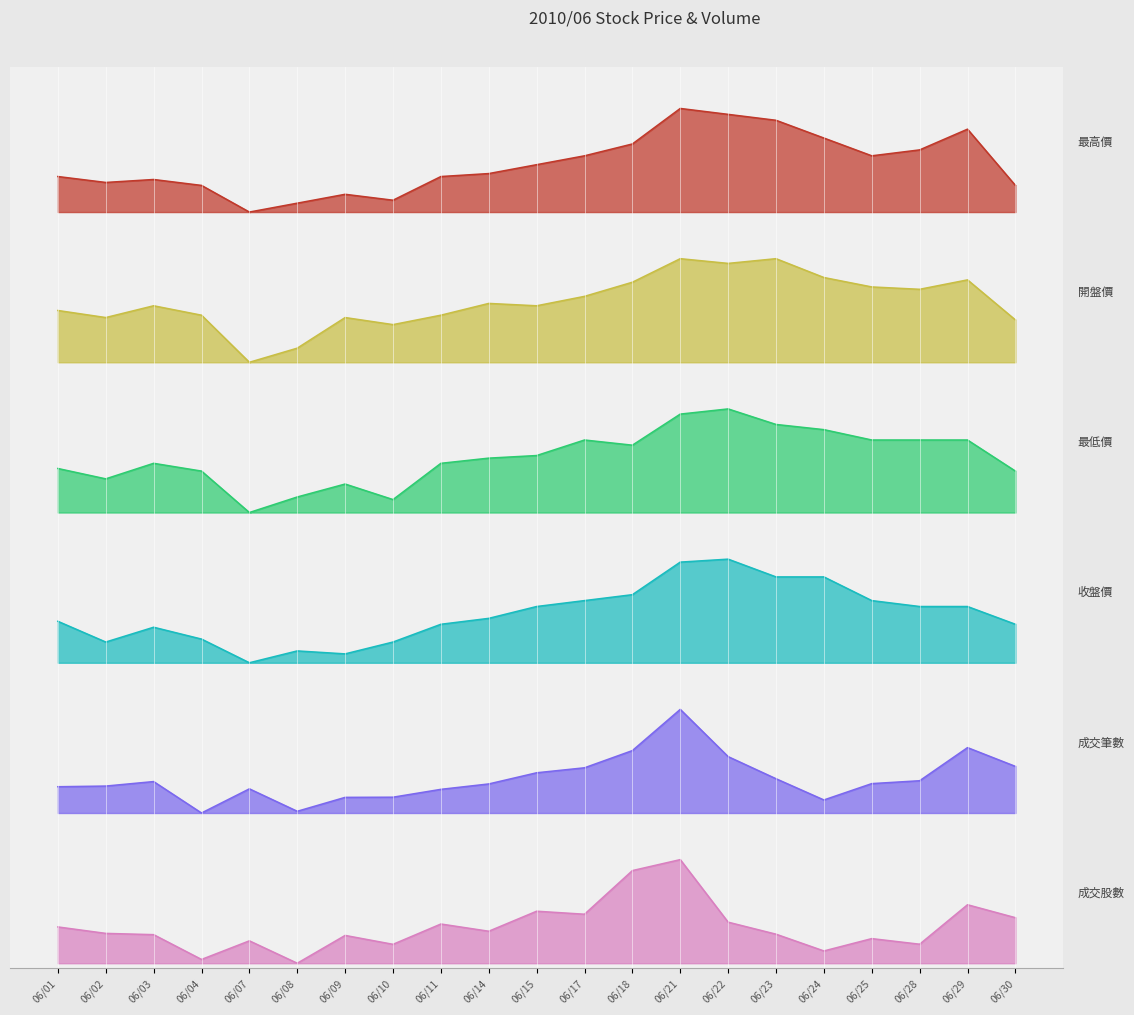

Is the value of 最低價 at 06/18 greater than the value of 成交股數 at 06/08?

Yes